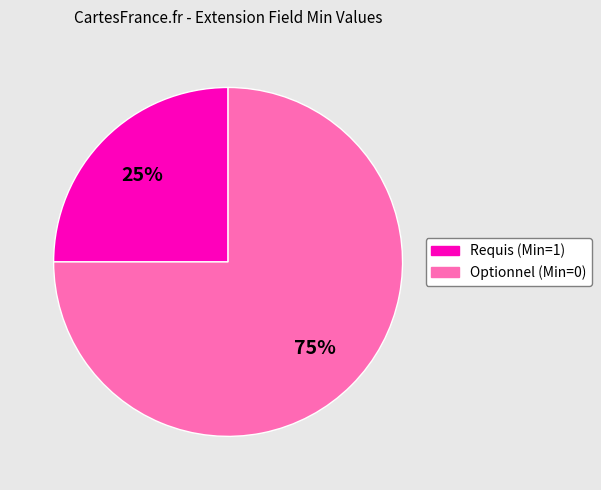

Is there a majority slice in this chart?

Yes